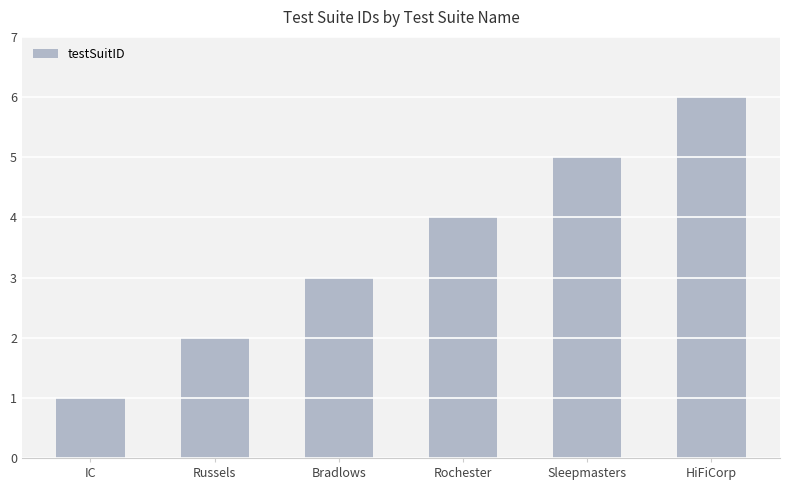

What is the smallest value displayed?

1